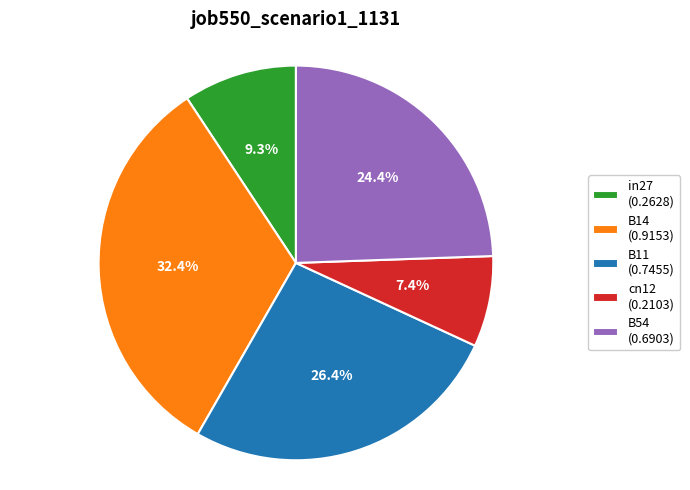

Which category has the biggest portion of the pie?

B14